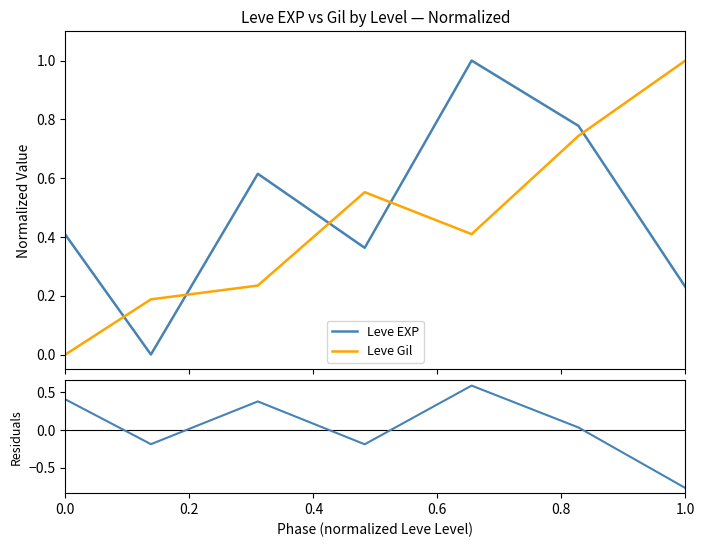

What is the maximum value for Leve Gil?

1.0